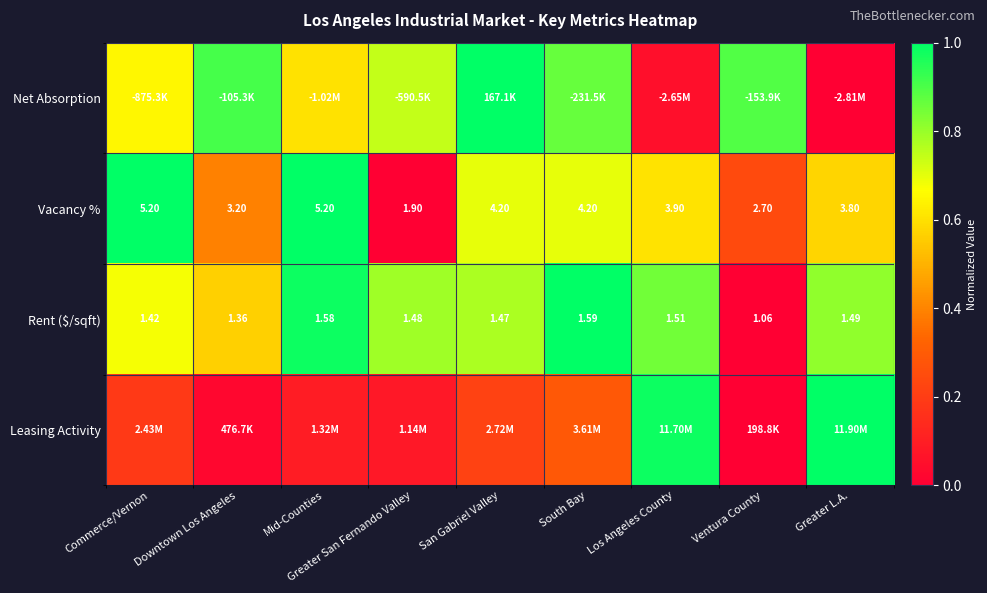

What is the greatest value displayed?

1.0